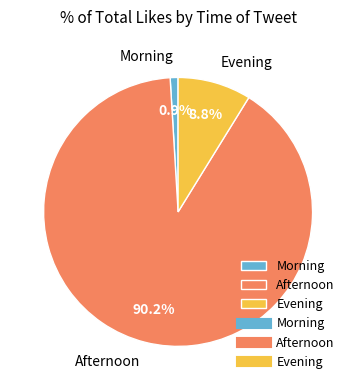

Which category accounts for the majority?

Afternoon